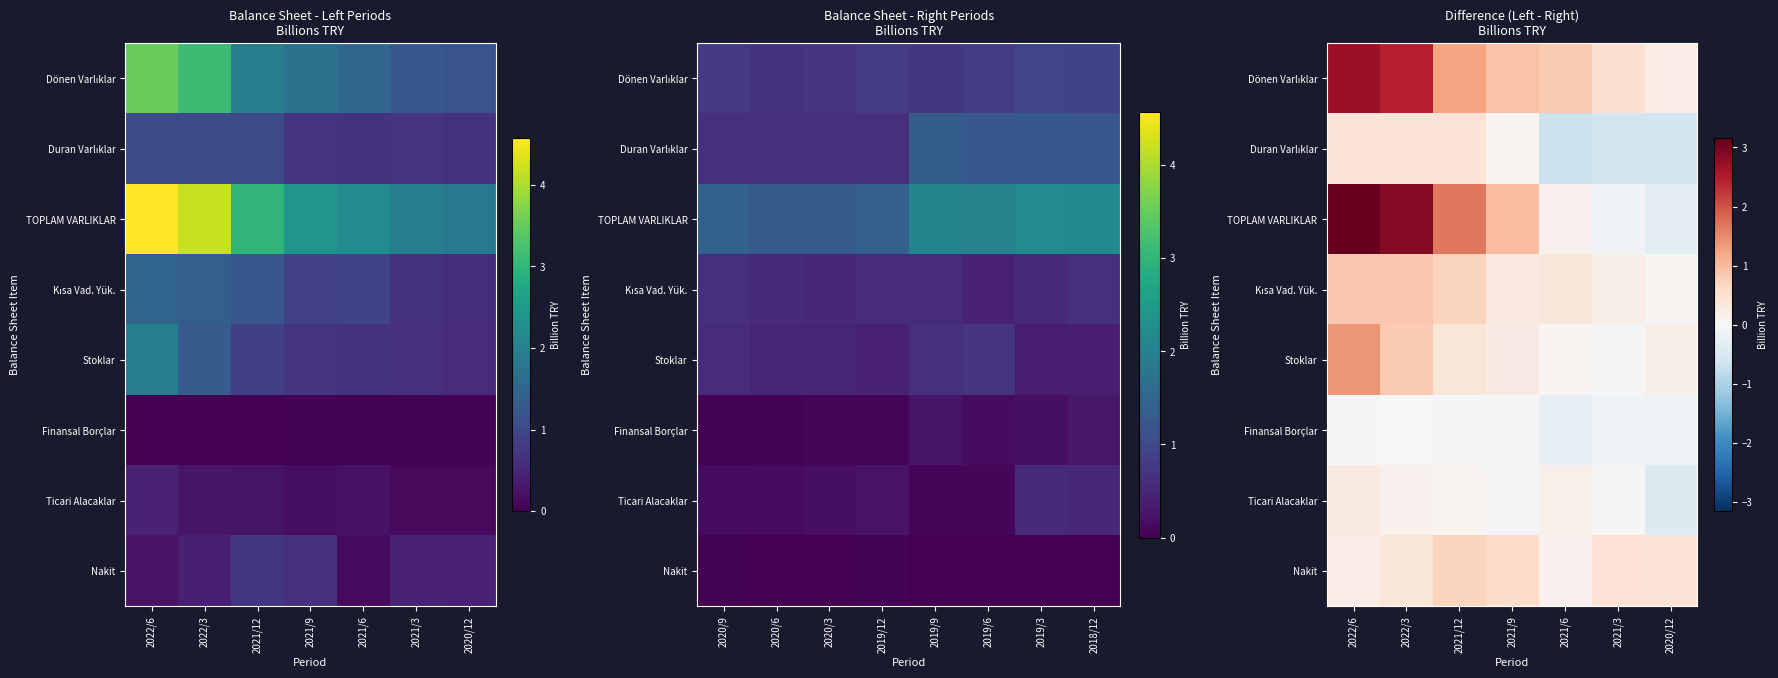

Is it true that Dönen Varlıklar equals 0.7 at 2021/3?

False